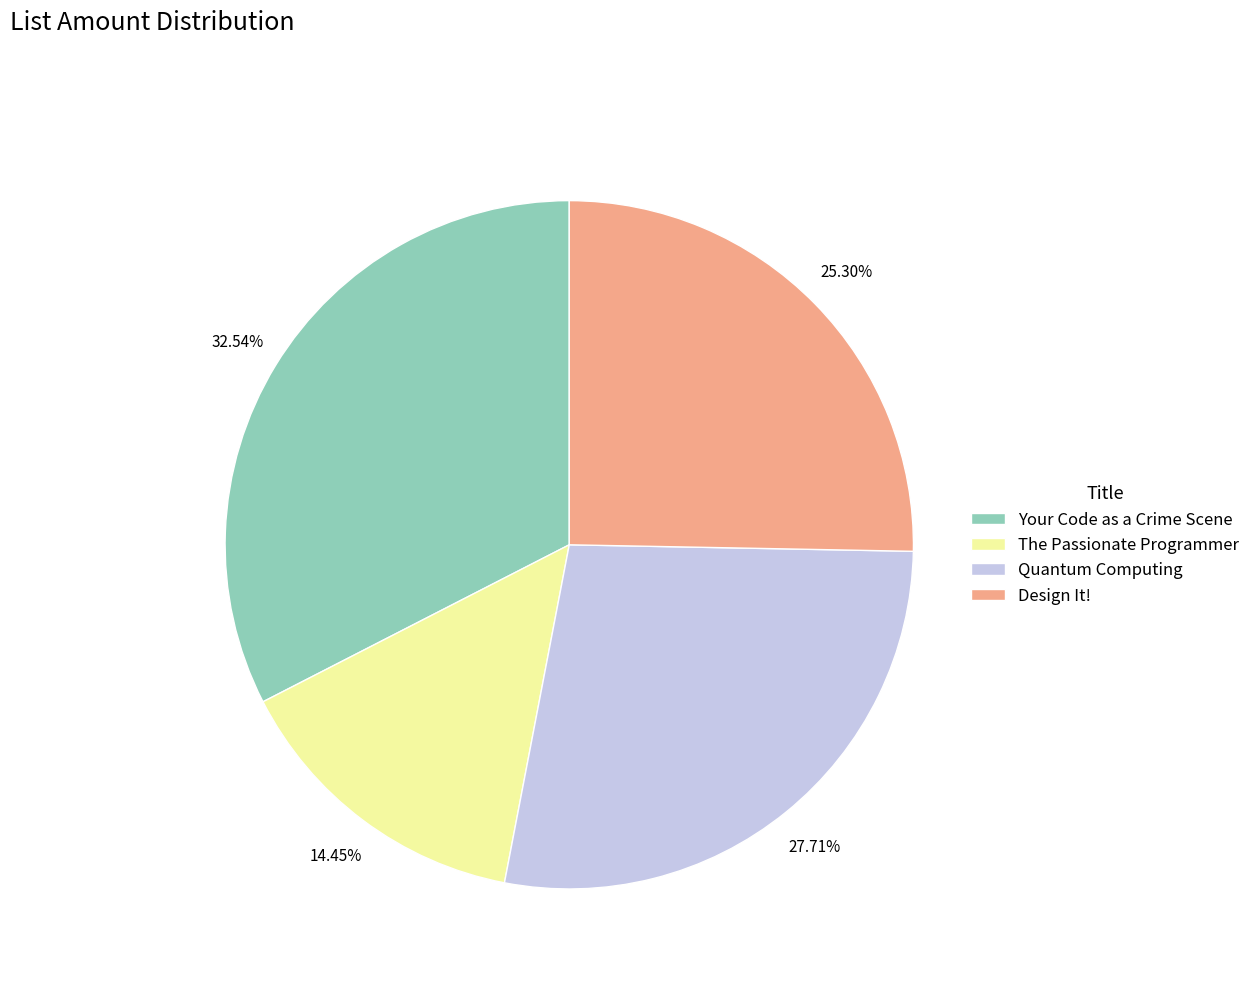

To the nearest percent, what is the difference between the largest and smallest slice percentages?

18%